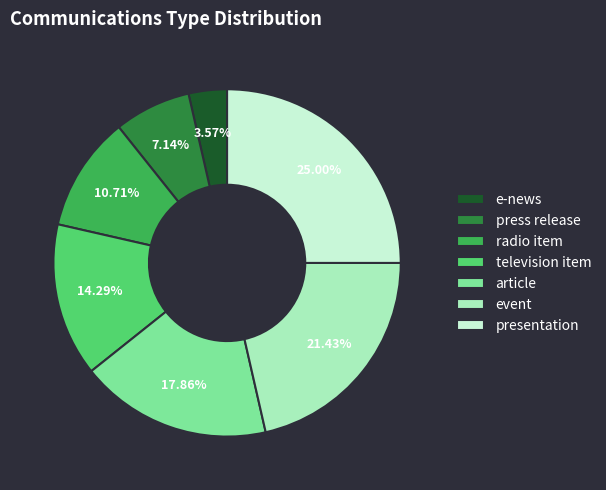

How many segments does this pie chart have?

7